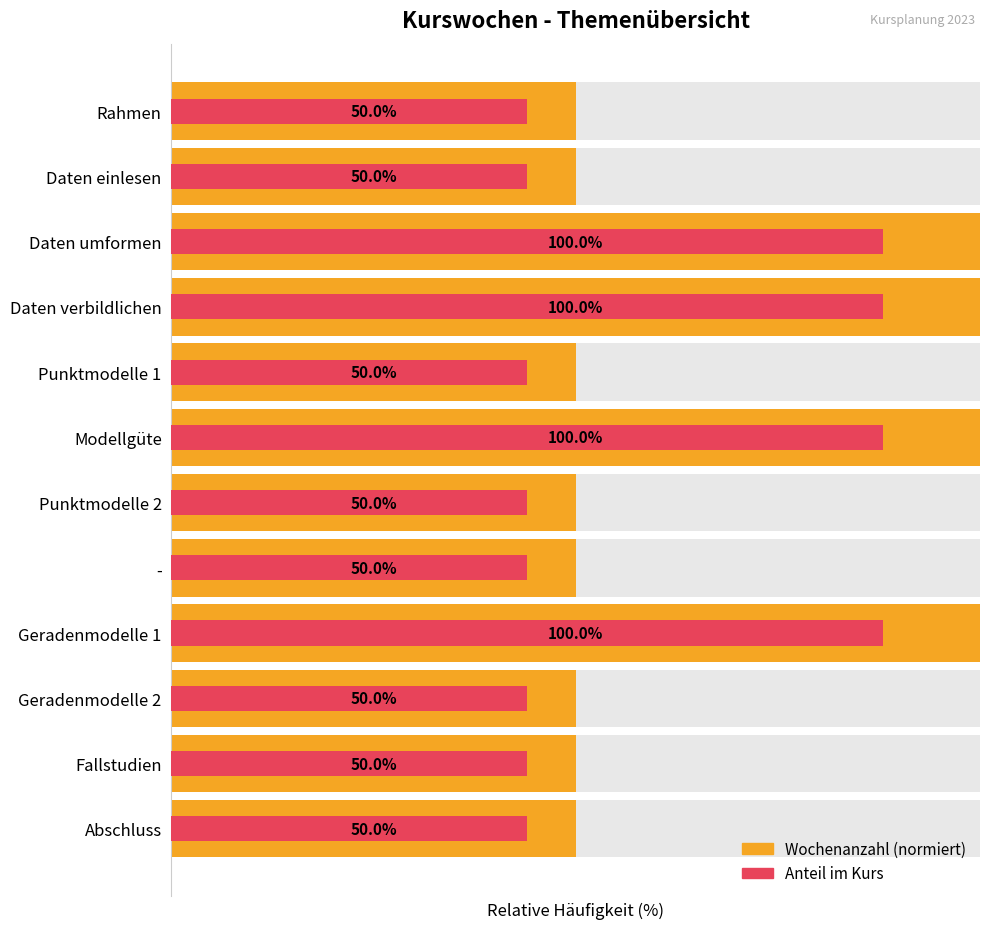

The chart shows a value of 83 at 4. True or false?

False